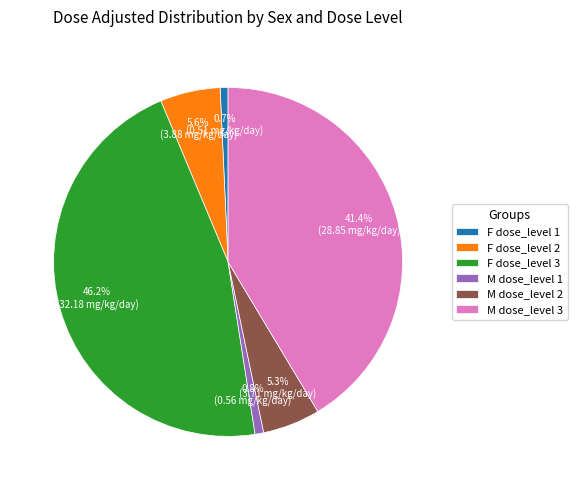

To the nearest percent, what is the combined percentage of F dose_level 1 and M dose_level 1?

2%